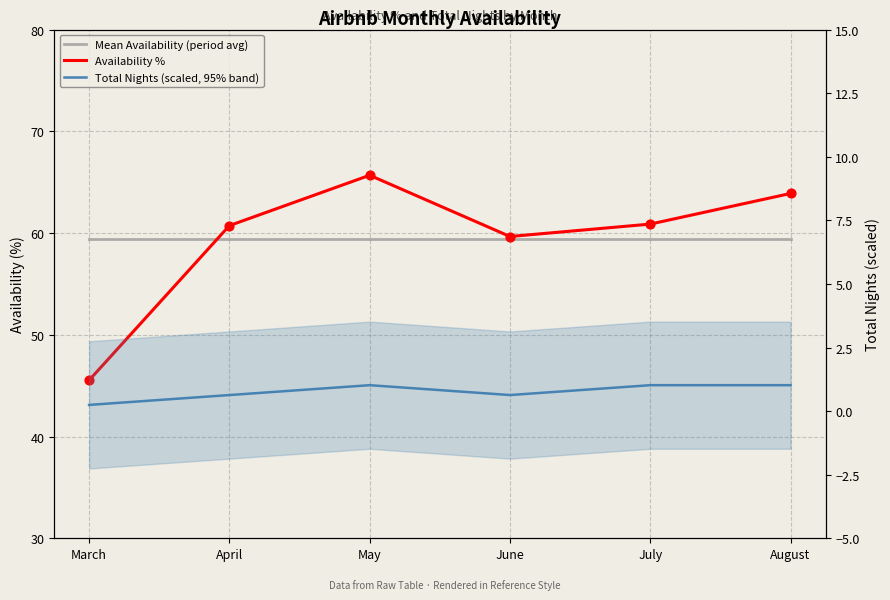

Which series reaches the maximum Y coordinate?

Availability %